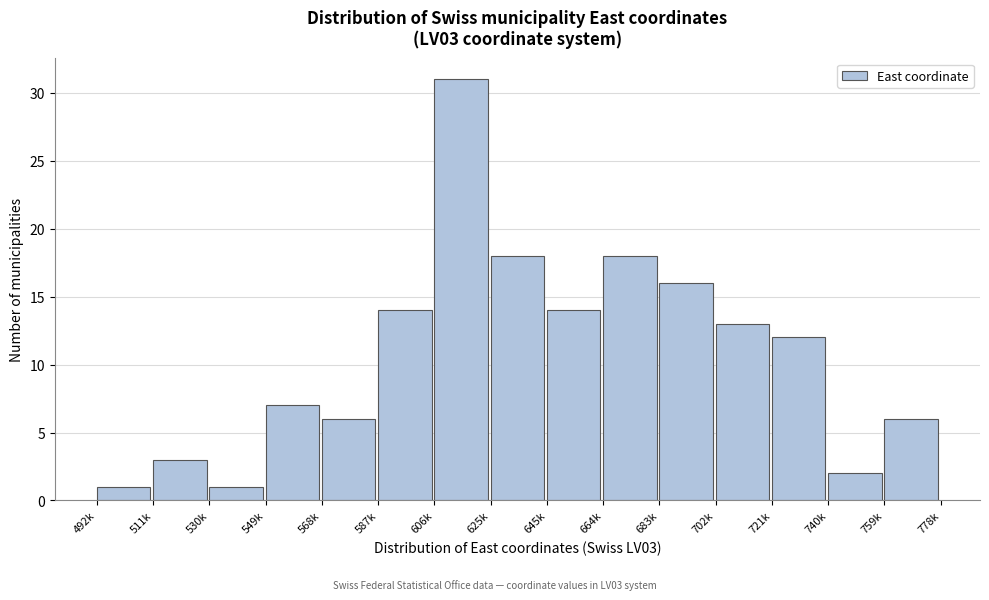

Reading right to left, transcribe all the data shown in this chart.

759k=6	740k=2	721k=12	702k=13	683k=16	664k=18	645k=14	625k=18	606k=31	587k=14	568k=6	549k=7	530k=1	511k=3	492k=1